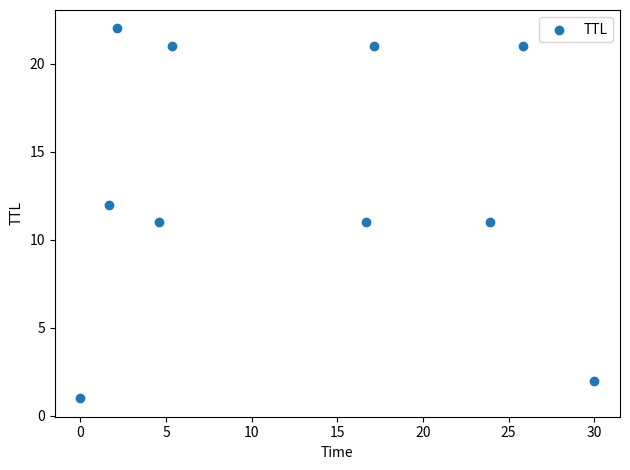

What is the range of Y values (max minus min)?

21